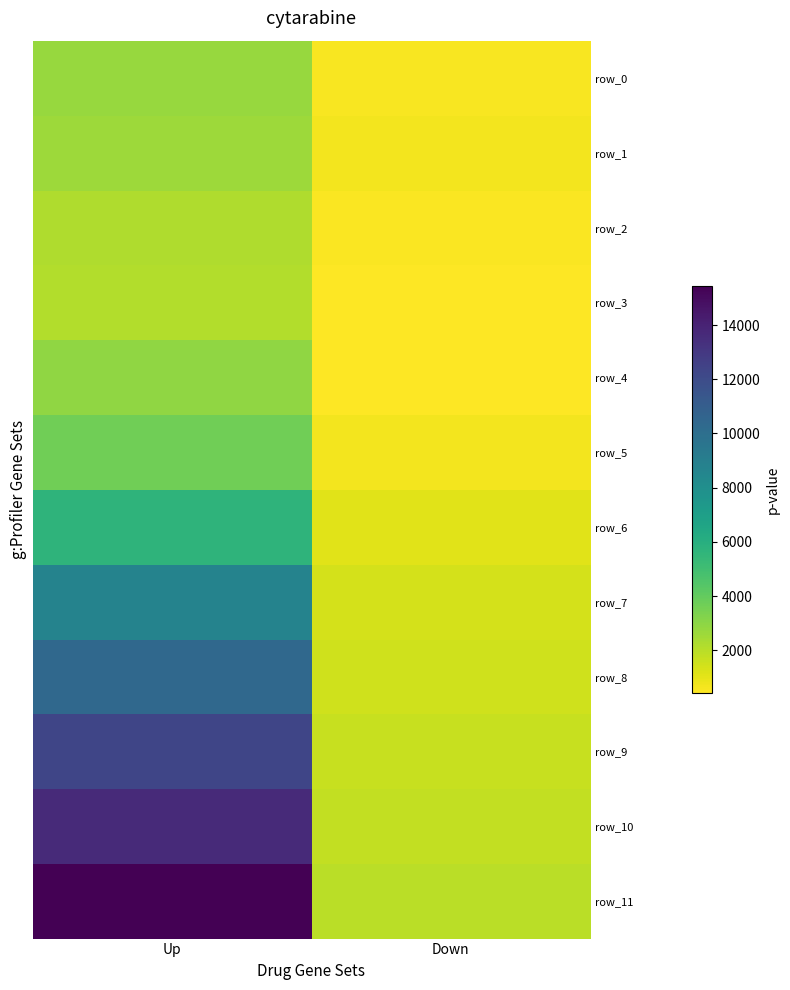

Which category has the lowest value across all series?

Down